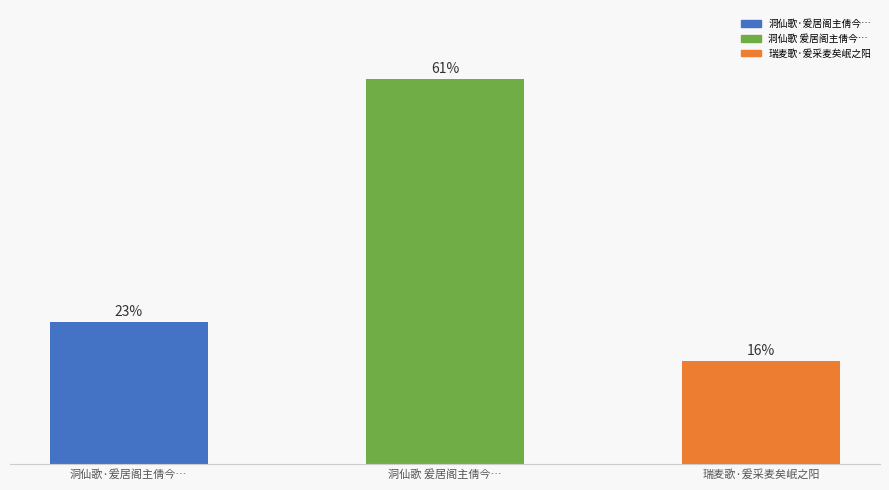

Which label corresponds to the largest value in the chart?

洞仙歌 爰居阁主倩今…